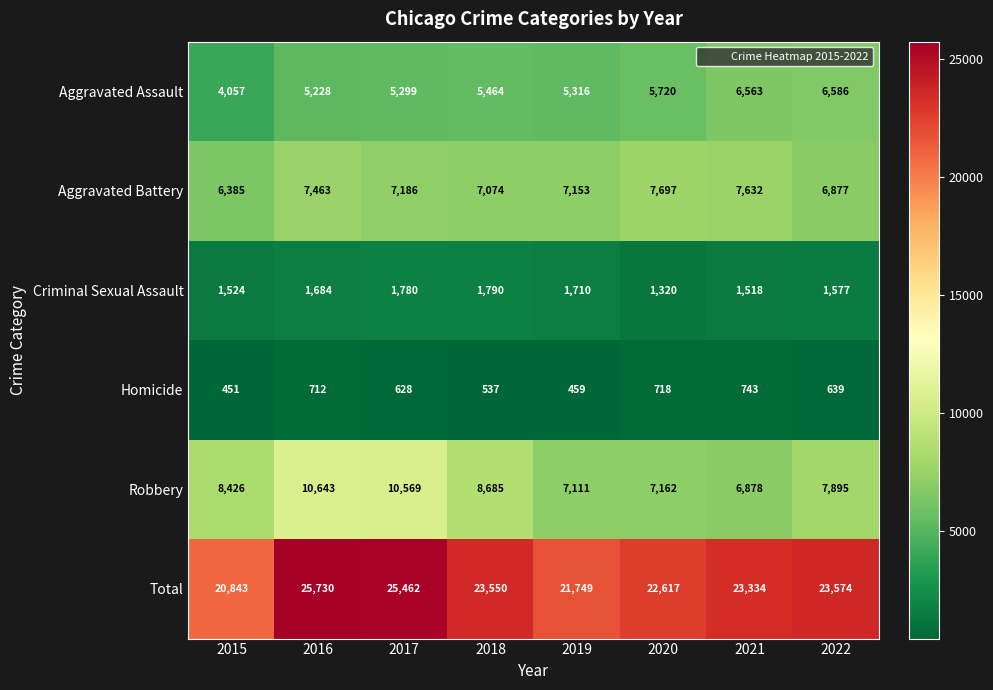

What is the difference between the highest and lowest values at 2019?

21290